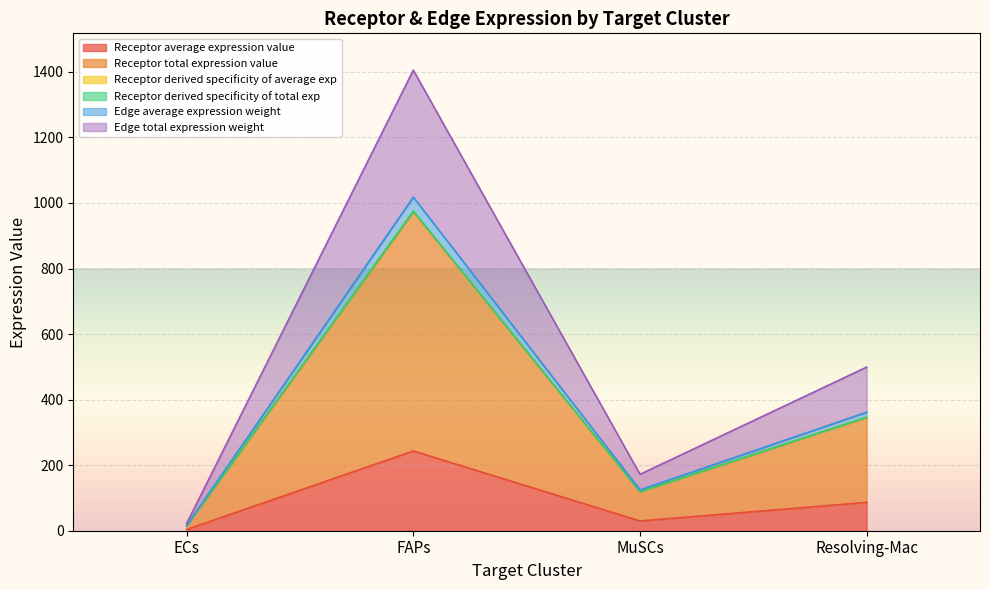

Rank the categories by Receptor total expression value value from highest to lowest.

FAPs, Resolving-Mac, MuSCs, ECs